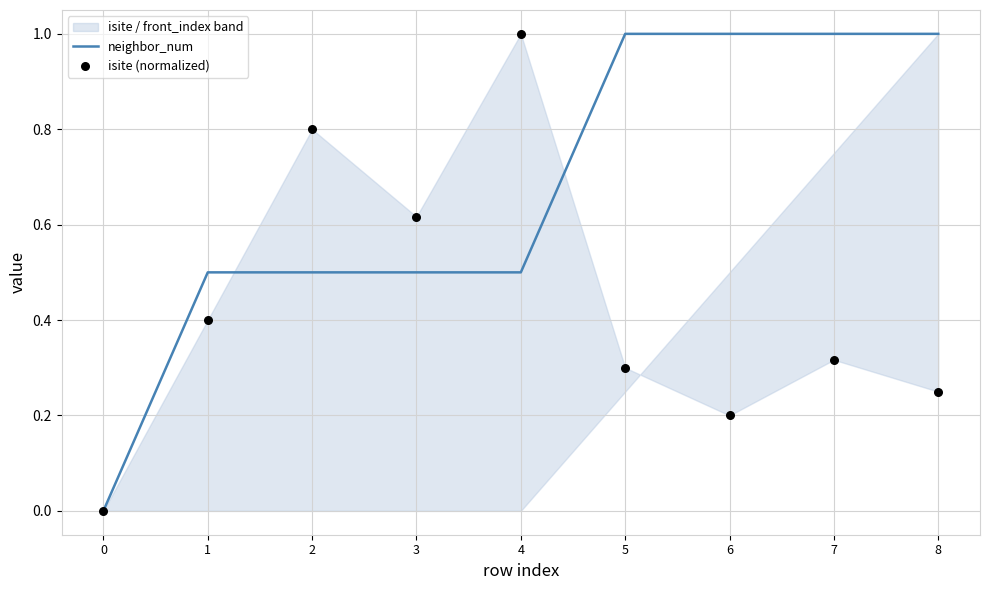

Which series has the largest total across all categories?

neighbor_num